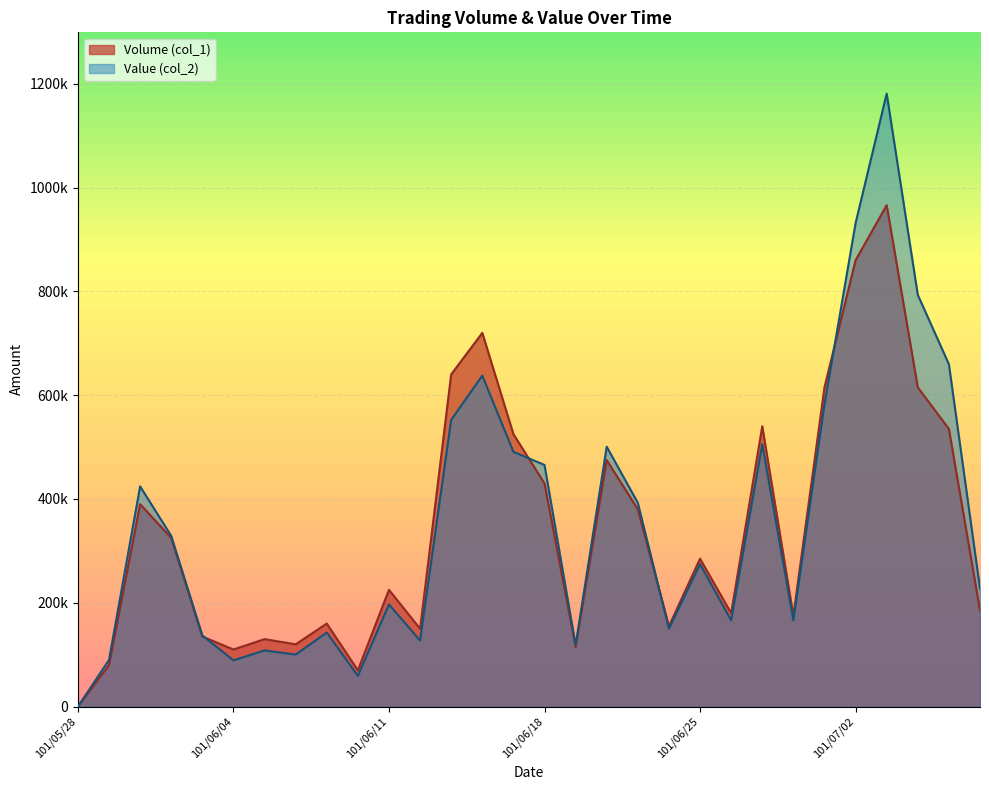

True or false: Volume (col_1) has a value of 536132 at 101/05/30.

False